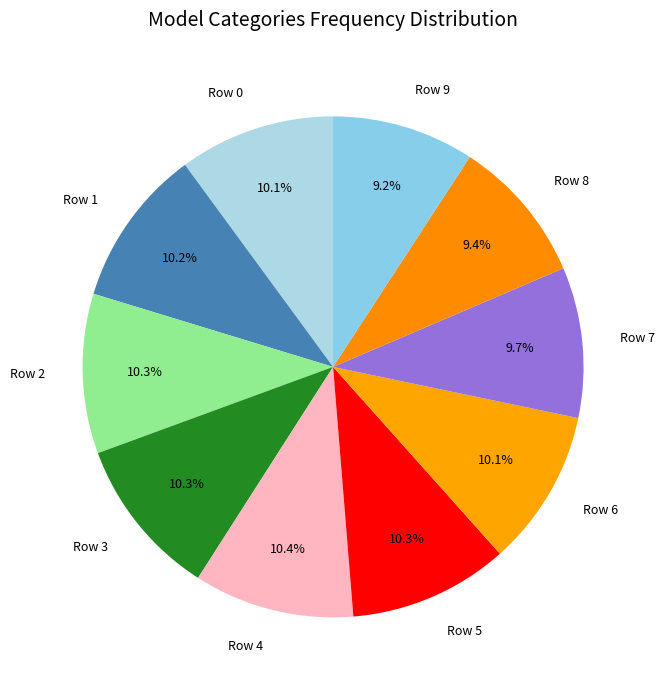

To the nearest percent, what percentage of the pie is Row 0?

10%